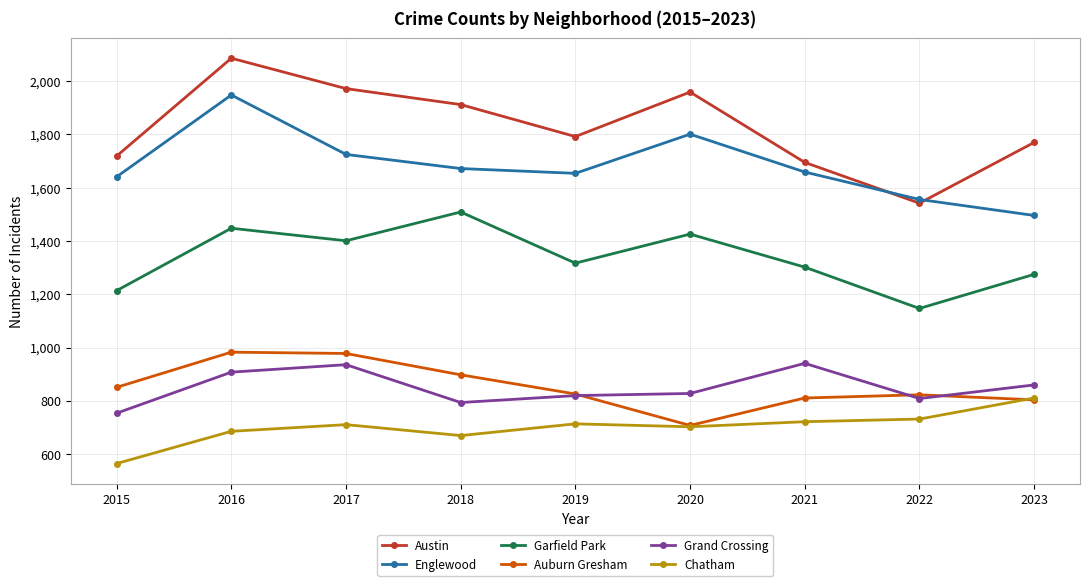

True or false: Chatham has a value of 670 at 2018.

True